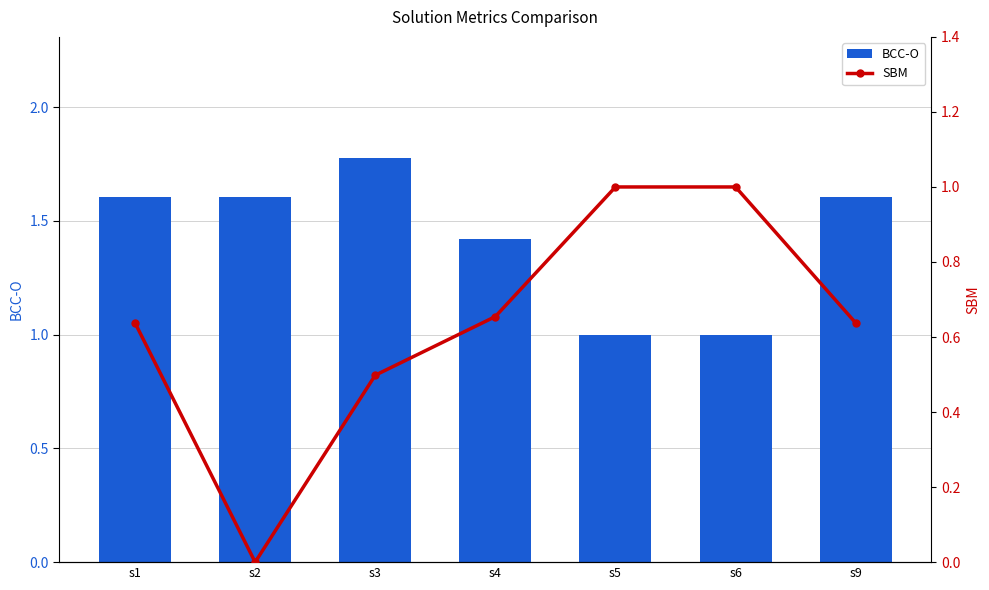

Reading left to right, extract all data points from this chart.

BCC-O: 1.6	1.6	1.8	1.4	1.0	1.0	1.6
SBM: 0.6	0.0	0.5	0.7	1.0	1.0	0.6